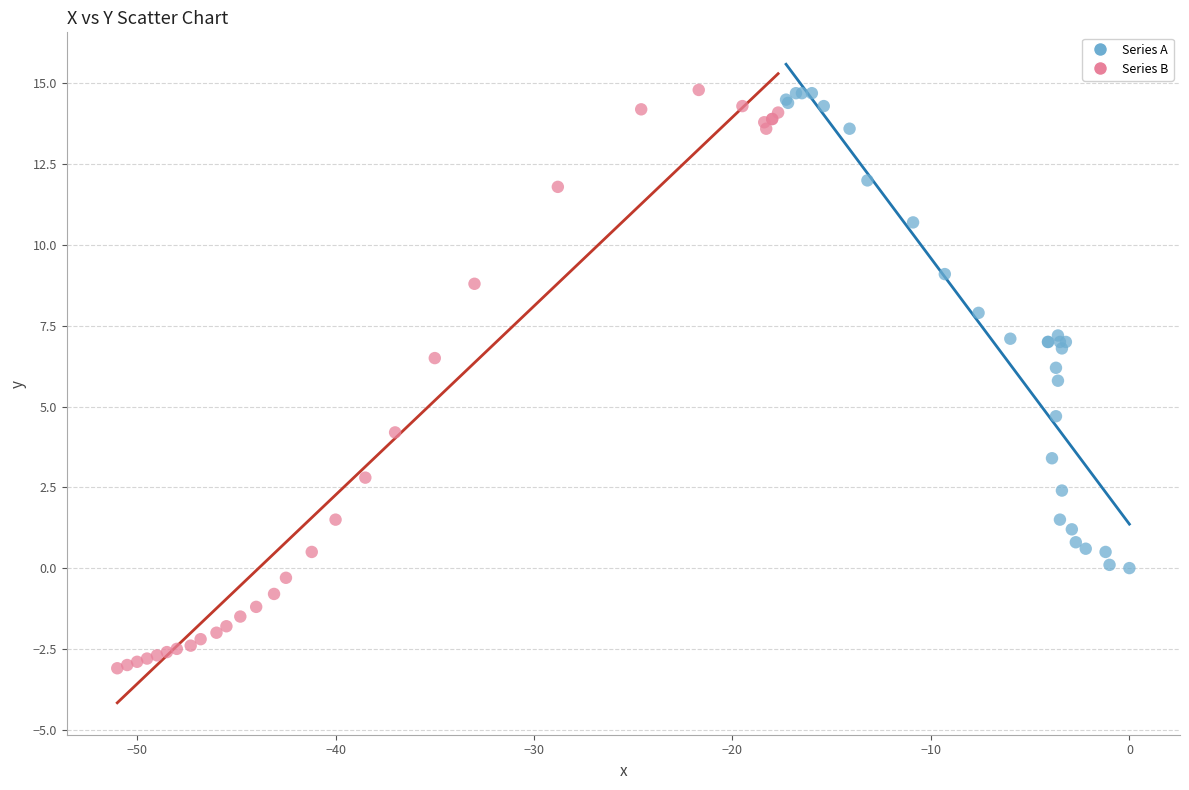

Which series reaches the minimum Y coordinate?

Series B